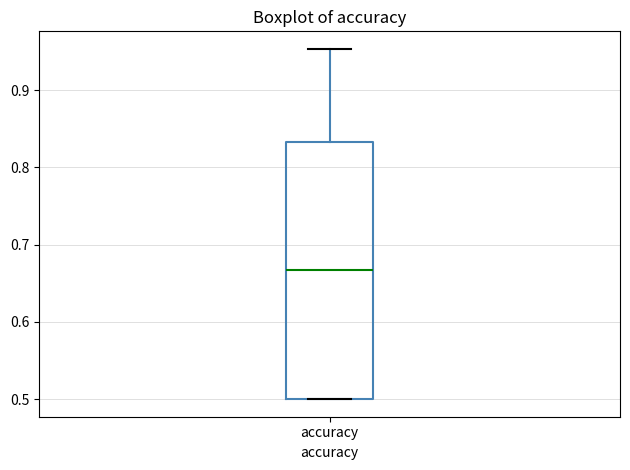

Transcribe this box plot: give where the median line is, the range the box spans, and where the two whiskers end, as read against the y-axis. The values are not printed on the chart, so give them approximately, as read against the axis.

median 0.67, box 0.50 to 0.83, whiskers 0.50 to 0.95